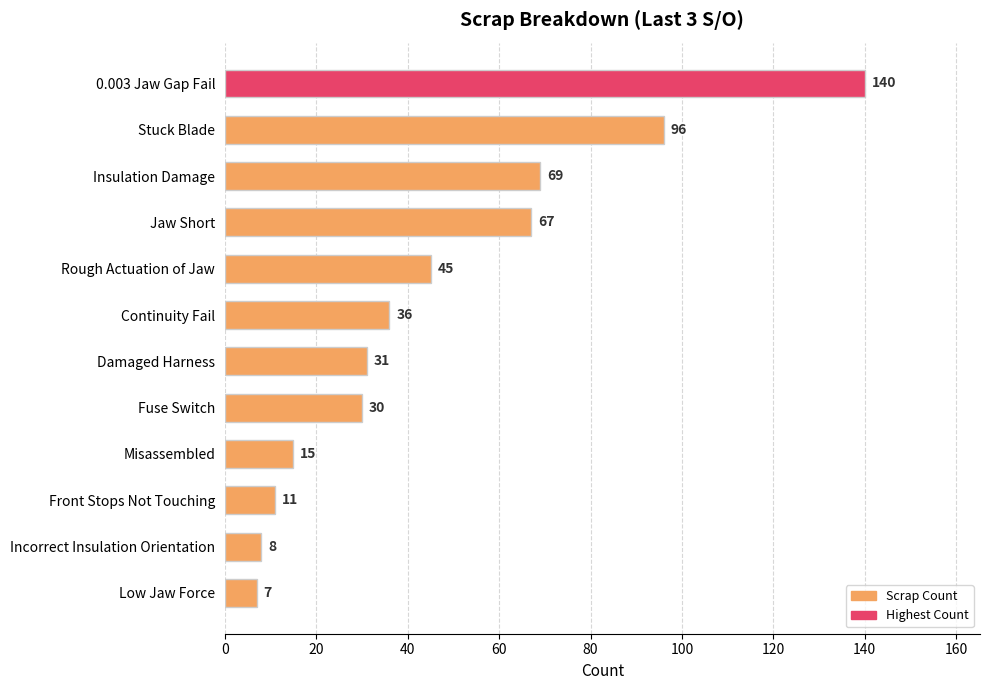

How many data points are less than 36?

6